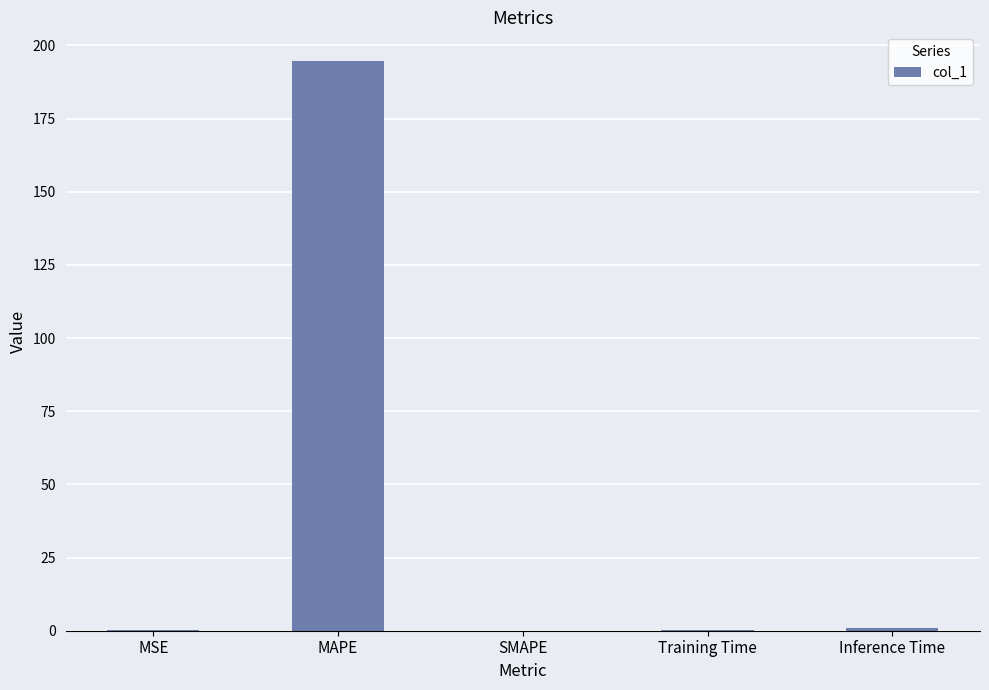

What is the change in value from MAPE to SMAPE?

-194.7